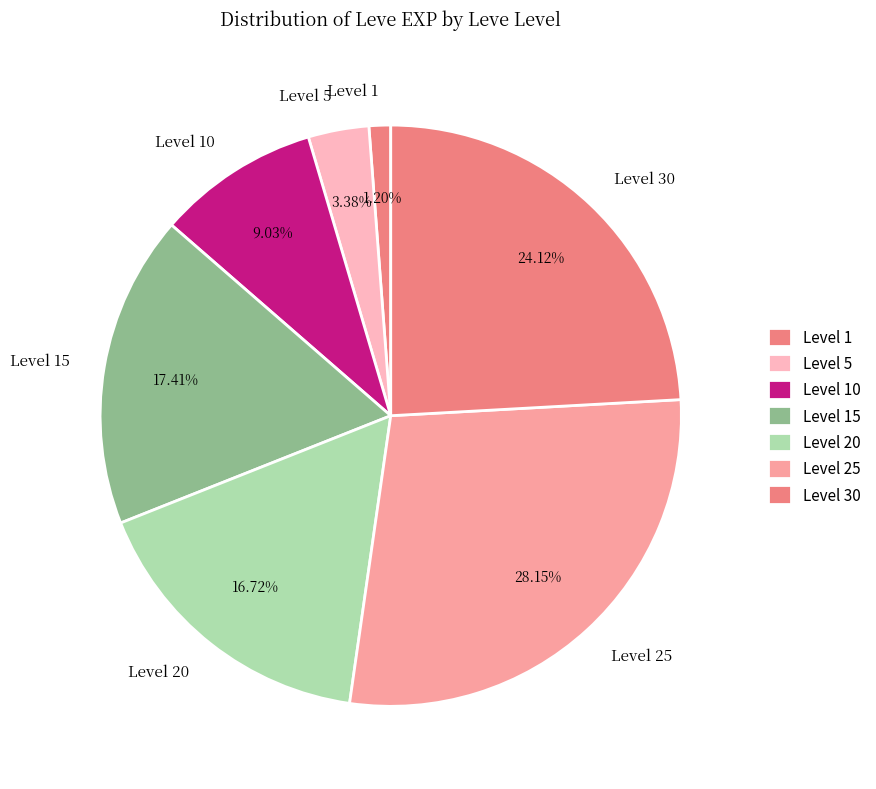

Is there any slice that represents more than half of the pie?

No